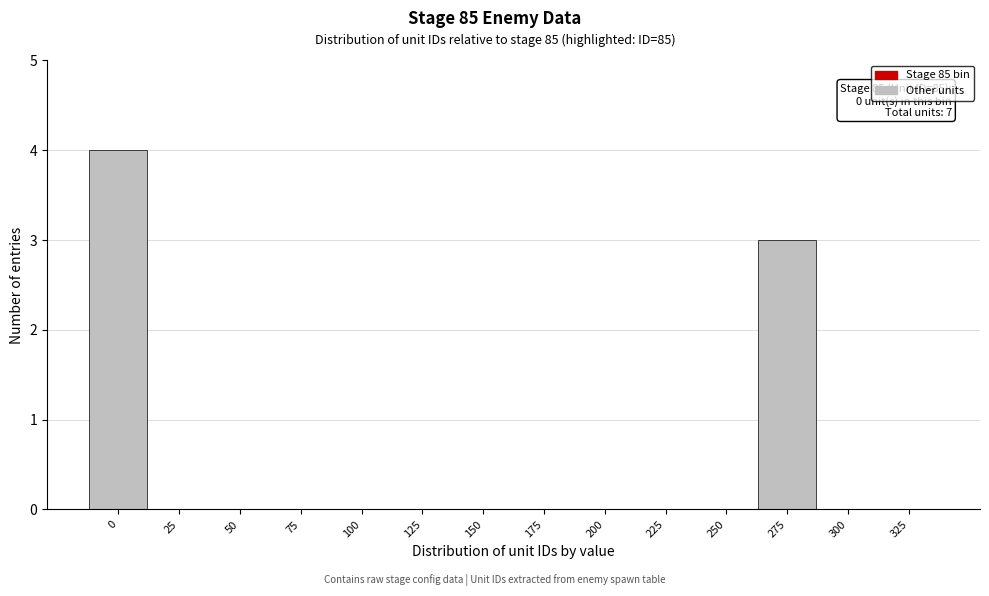

Reading left to right, transcribe all the data shown in this chart.

0=4	25=0	50=0	75=0	100=0	125=0	150=0	175=0	200=0	225=0	250=0	275=3	300=0	325=0